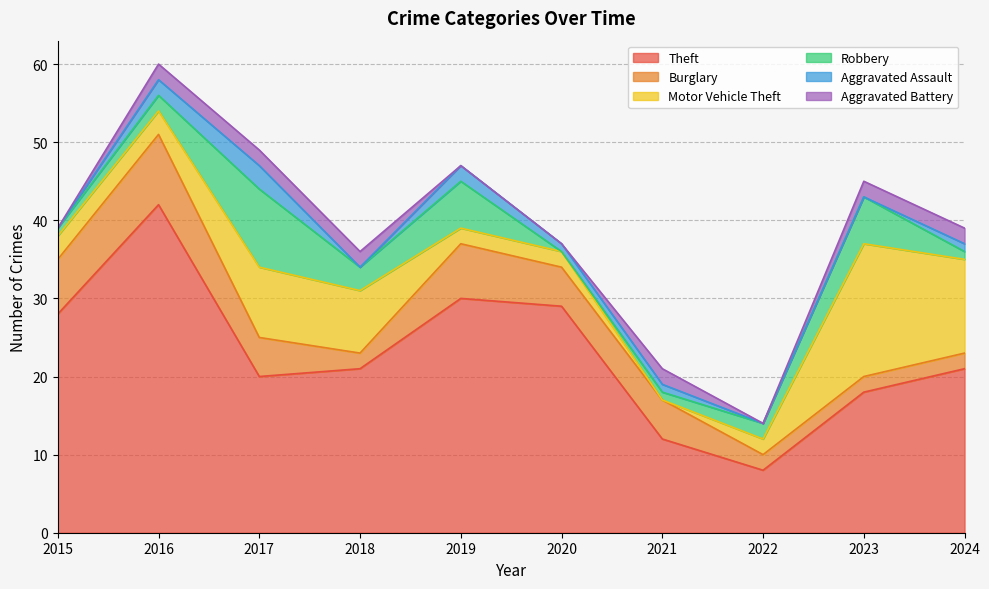

True or false: Aggravated Battery has more than 2 points higher than both neighbors.

False